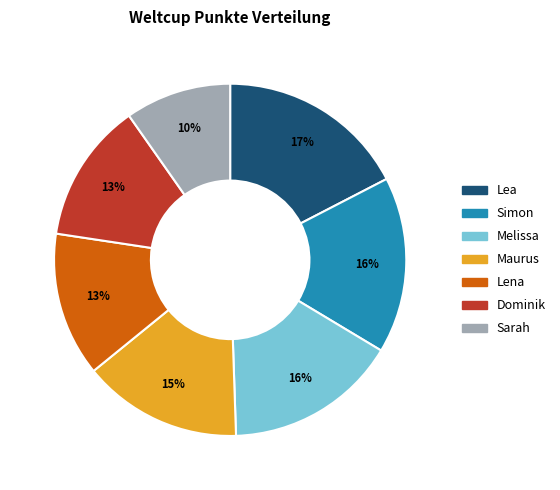

How many slices are in this pie chart?

7